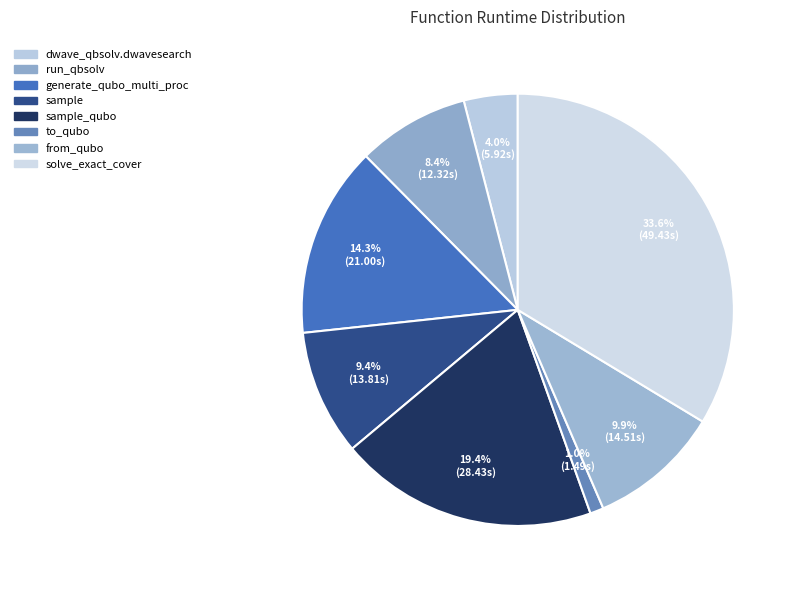

How many slices are in this pie chart?

8